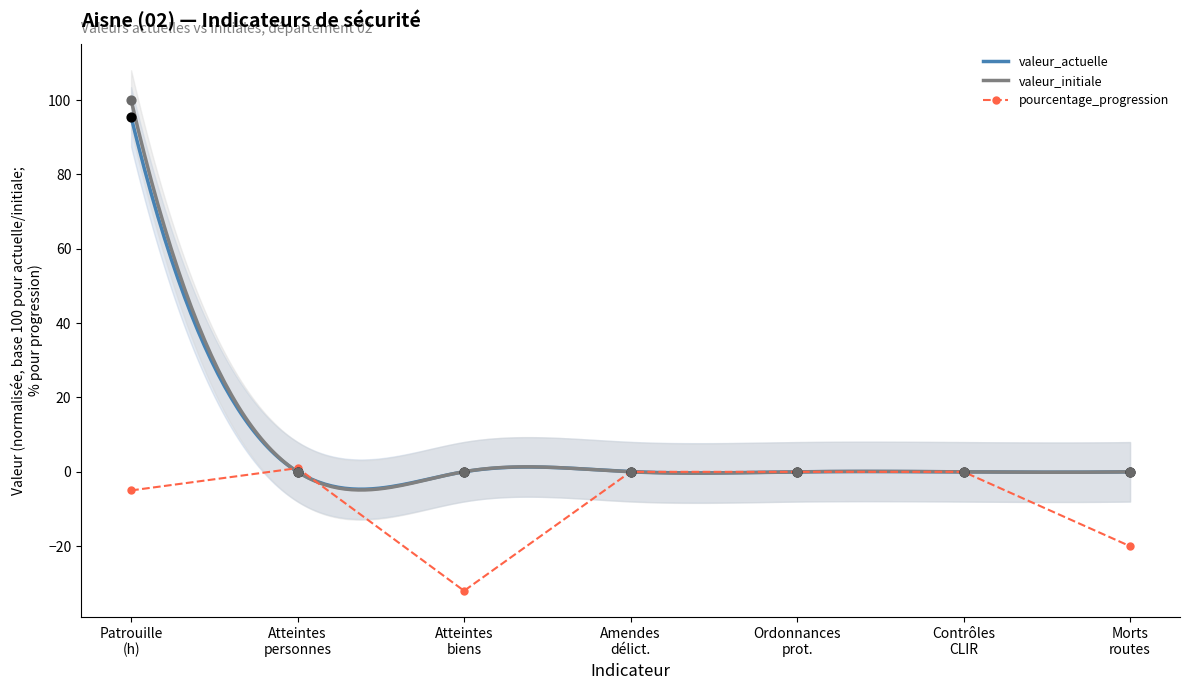

Which series has the largest total across all categories?

valeur_initiale